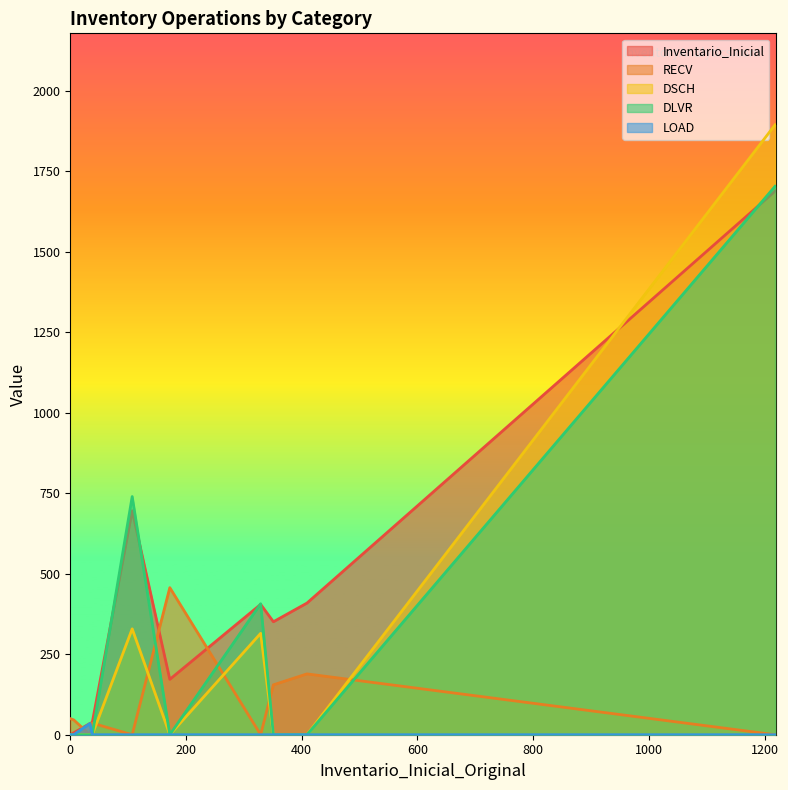

How many lines are shown in the chart?

5